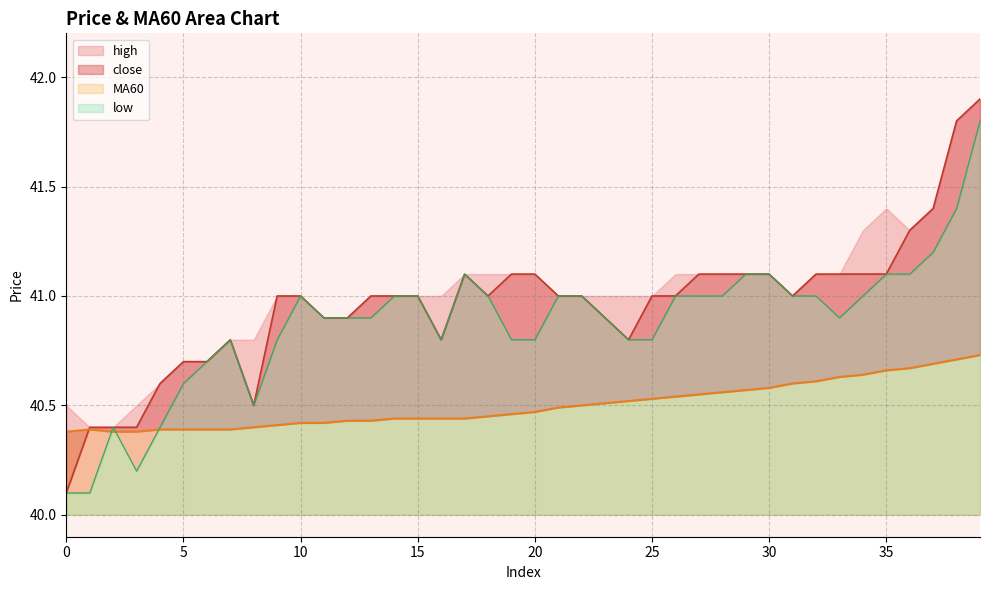

At how many categories does at least one series exceed 40?

40